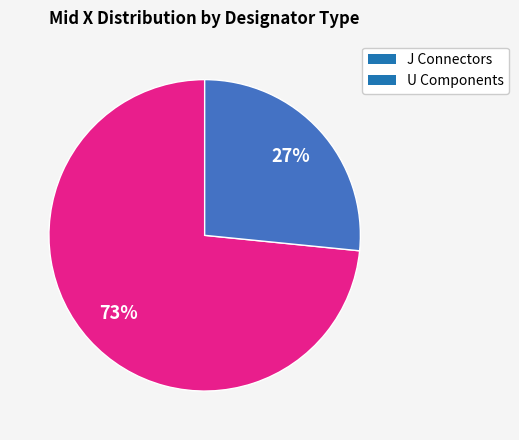

Which category has the smallest portion of the pie?

U Components